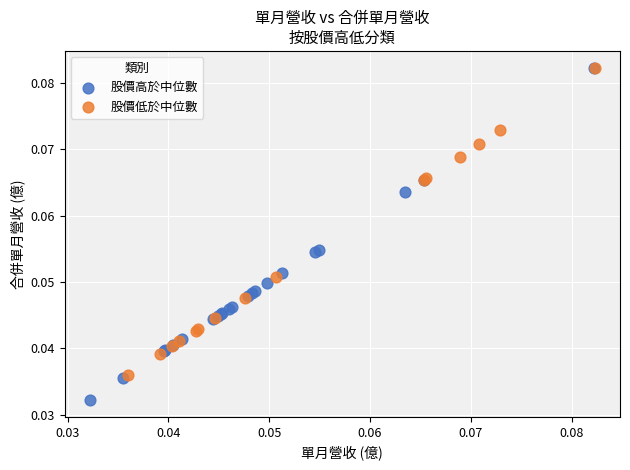

Which series contains the lowest Y value?

股價高於中位數